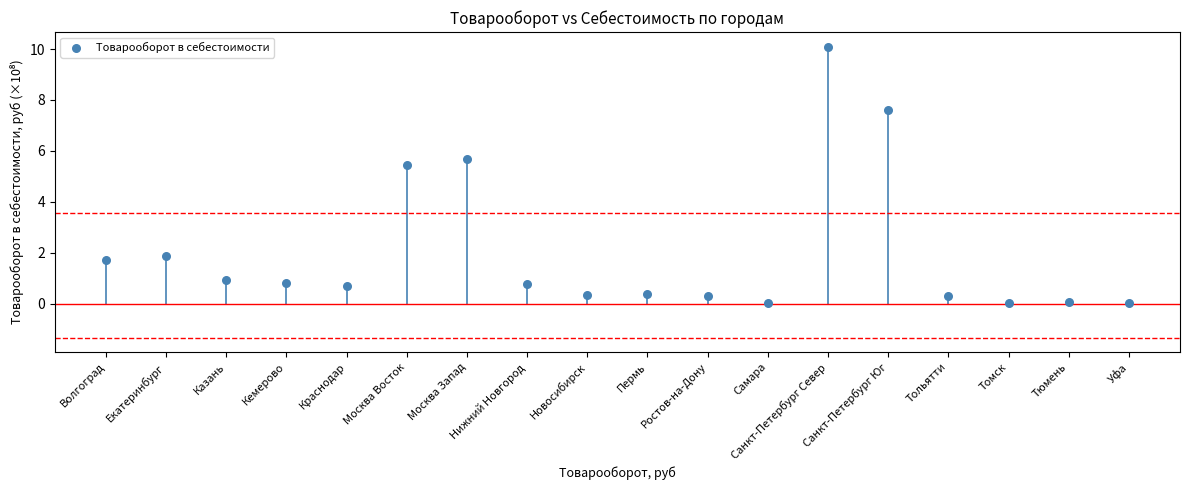

What is the range of Y values (max minus min)?

10.1